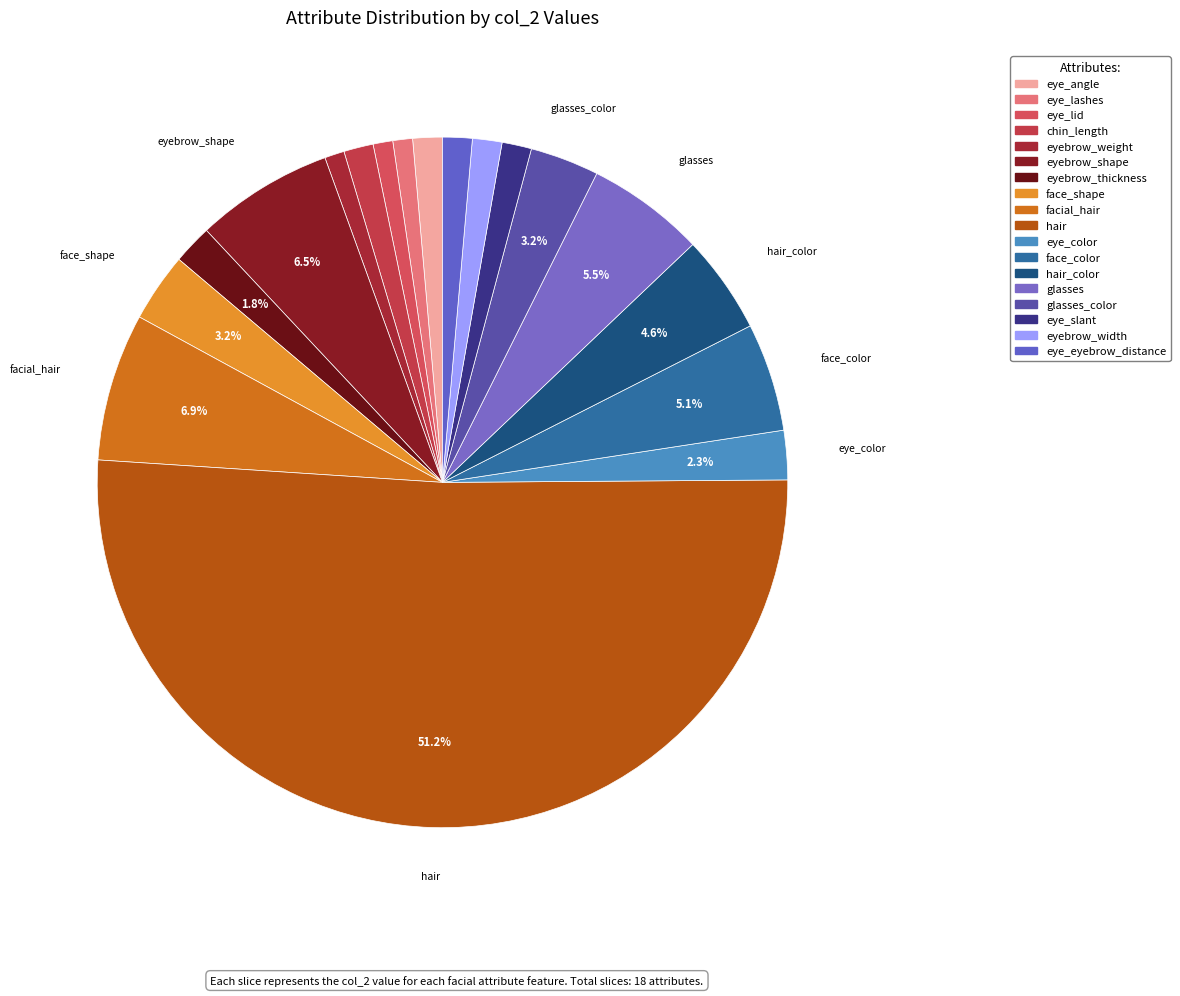

How many segments does this pie chart have?

18